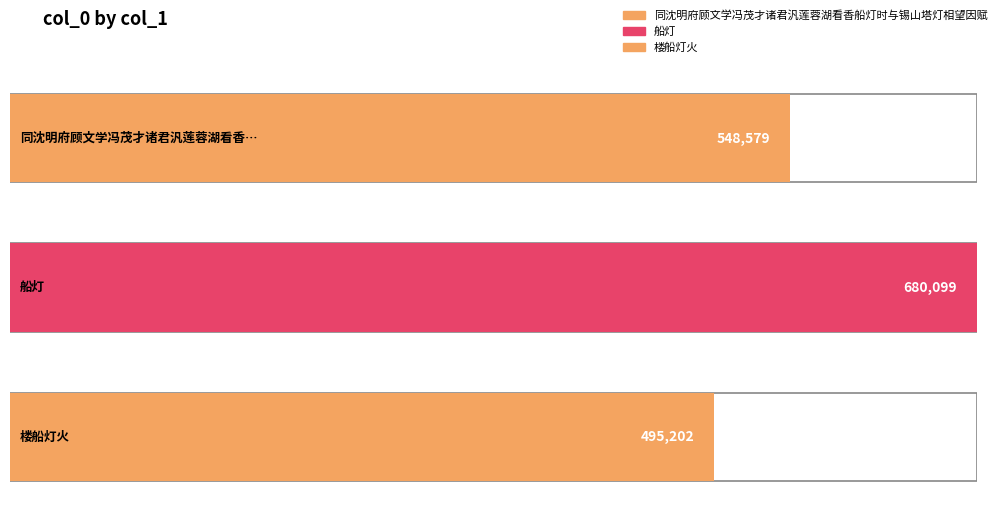

What is the minimum value shown in the chart?

495202